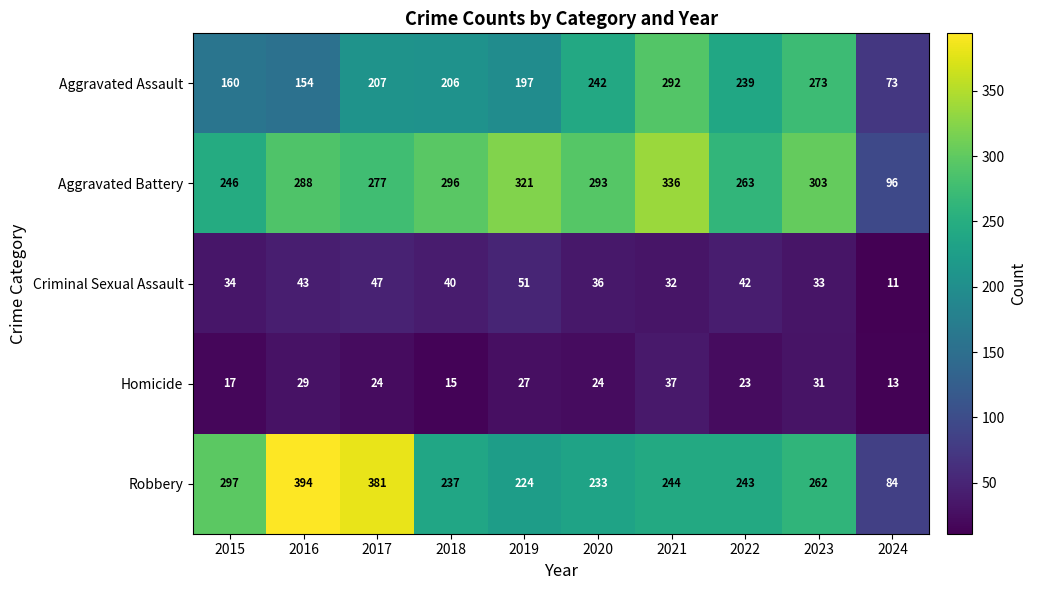

How many data points does each series have?

10